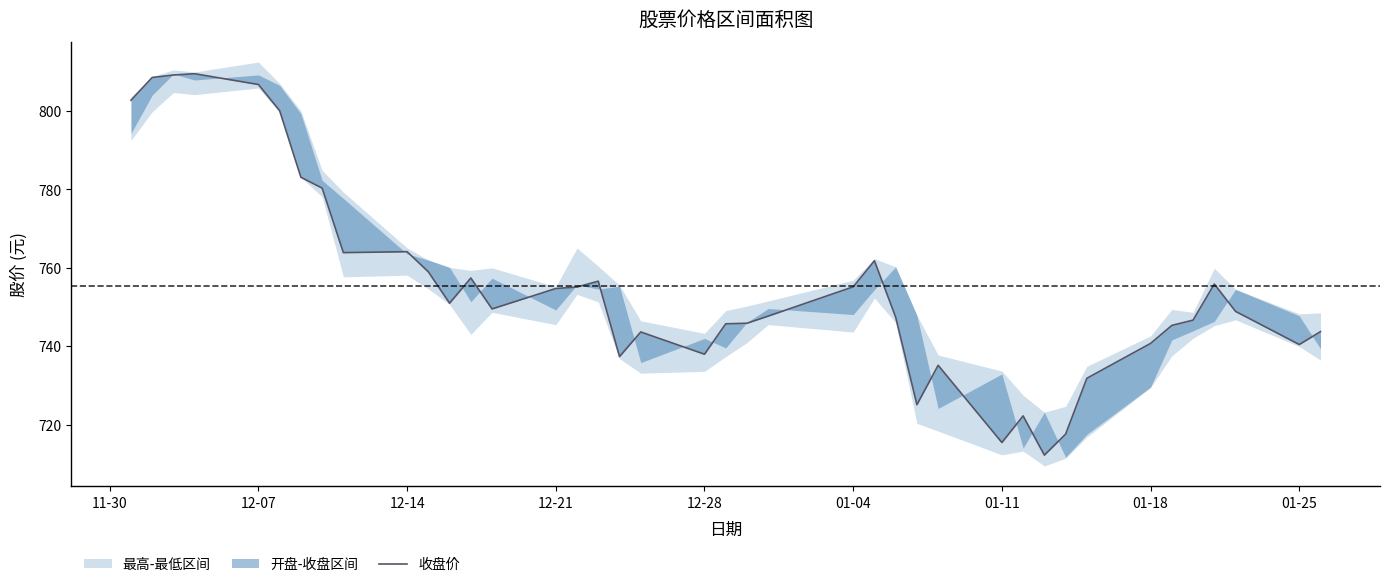

True or false: the data has more than 0 interior local peaks.

True